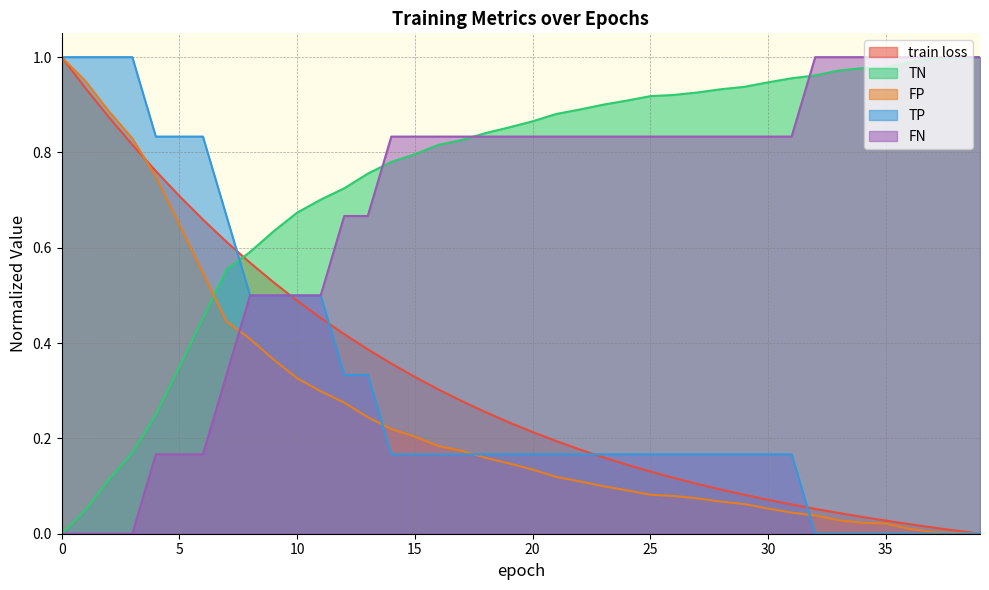

Rank the series at 10 from highest to lowest value.

TN, TP, FN, train loss, FP